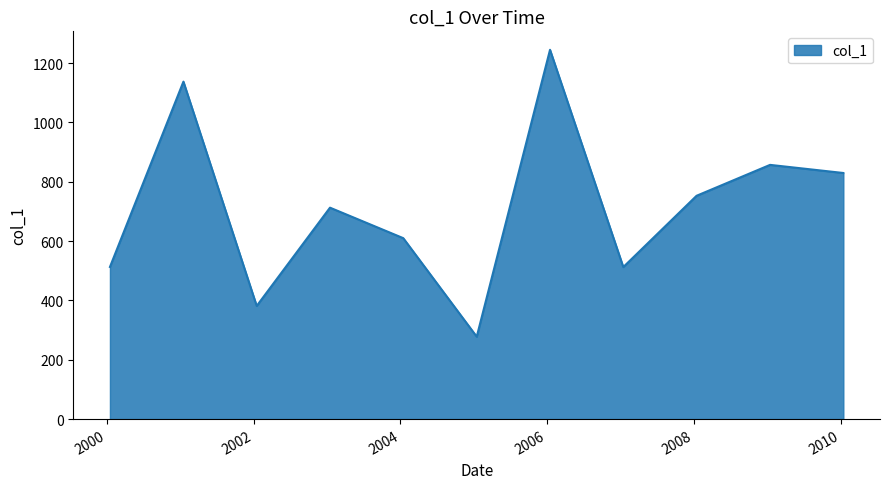

How many interior local peaks (higher than both neighbors) does the data have?

4